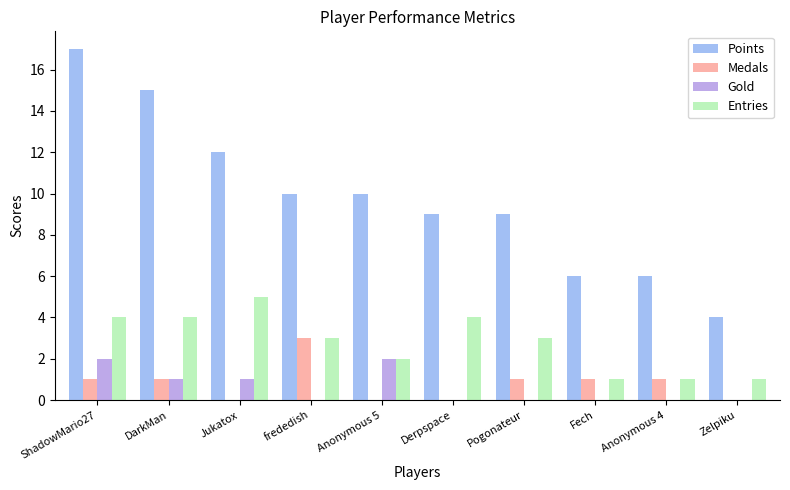

Between Pogonateur and Fech, which series saw the biggest shift?

Points